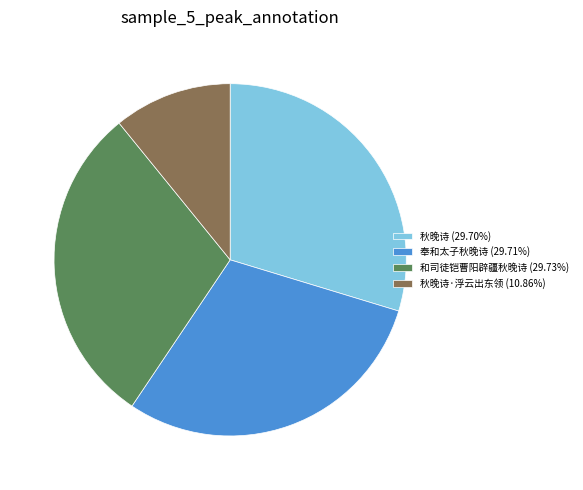

Does any single category account for the majority?

No